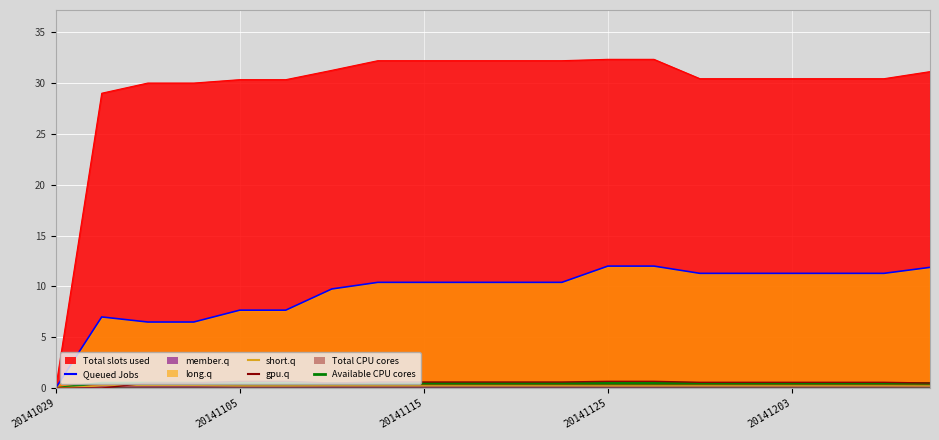

Is the value of col_4 (member.q) at 7 greater than the value of col_7 (short.q) at 20141203?

No